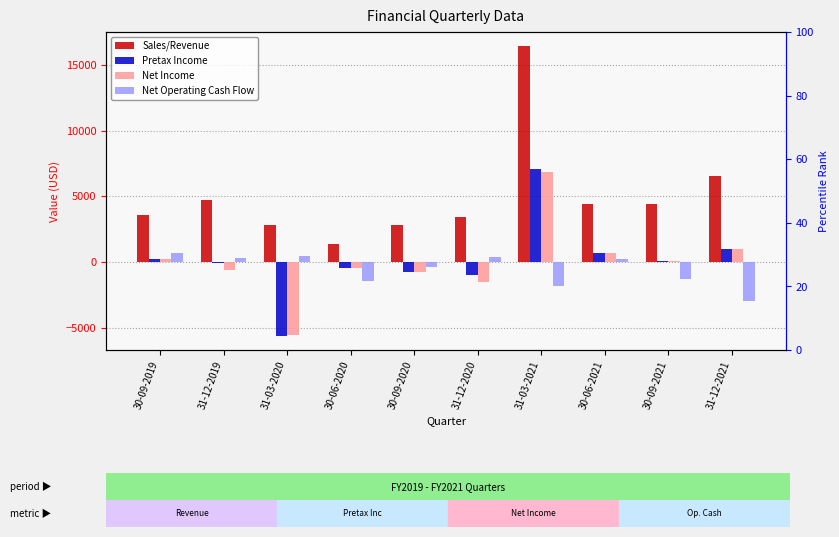

What is the average value of the Pretax Income series?

103.1